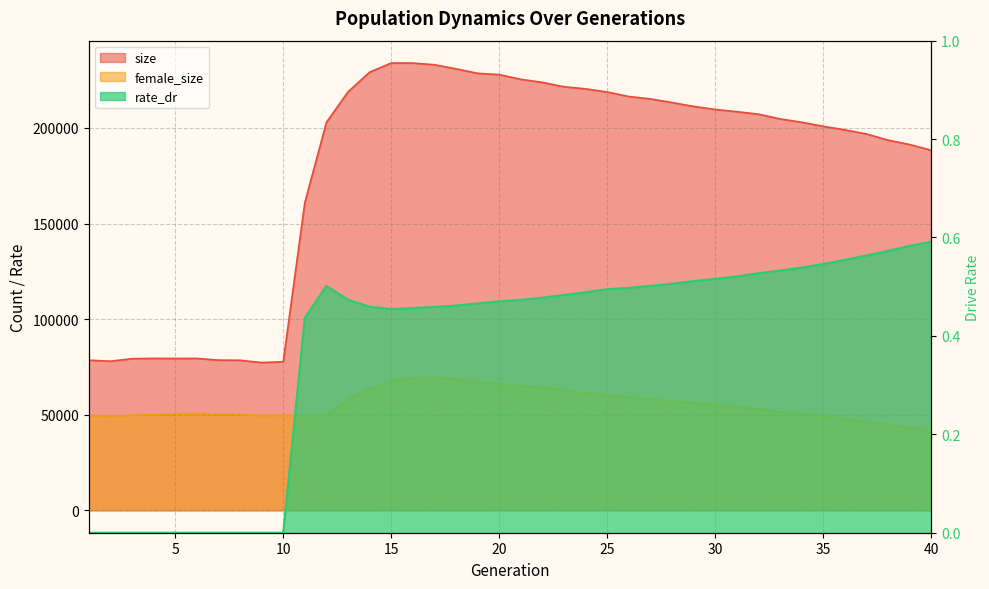

Between 5 and 29, which series saw the biggest shift?

size